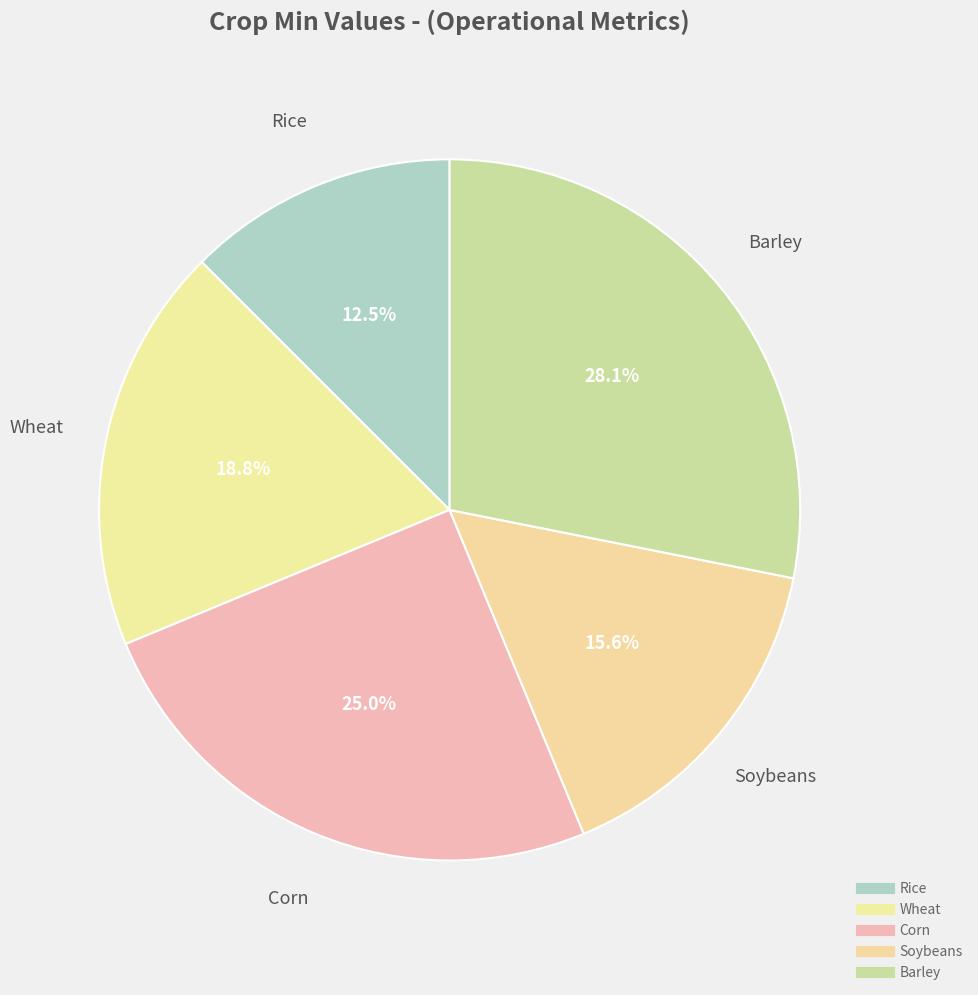

Which category has the biggest portion of the pie?

Barley